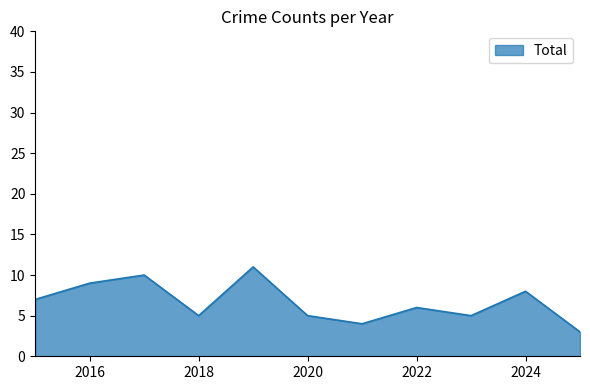

What is the difference between the maximum and minimum values?

8